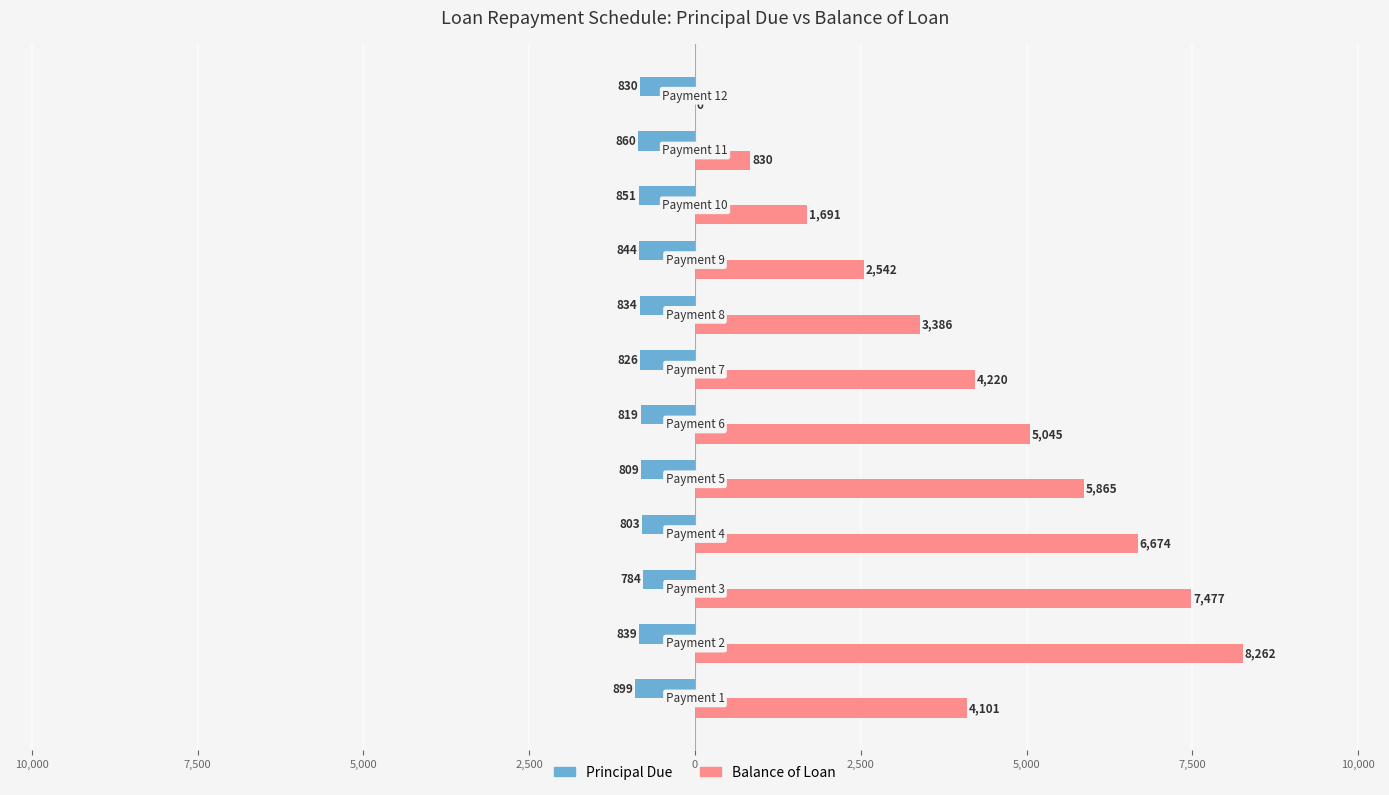

What is the sum of all Balance of Loan values?

50092.2